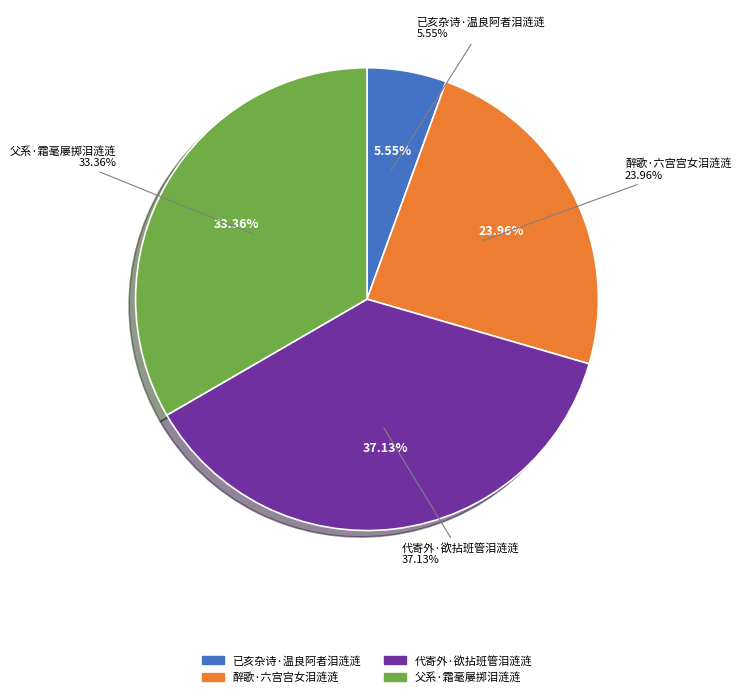

Rank the categories by value from highest to lowest.

代寄外·欲拈班管泪涟涟, 父系·霜毫屡掷泪涟涟, 醉歌·六宫宫女泪涟涟, 已亥杂诗·温良阿者泪涟涟